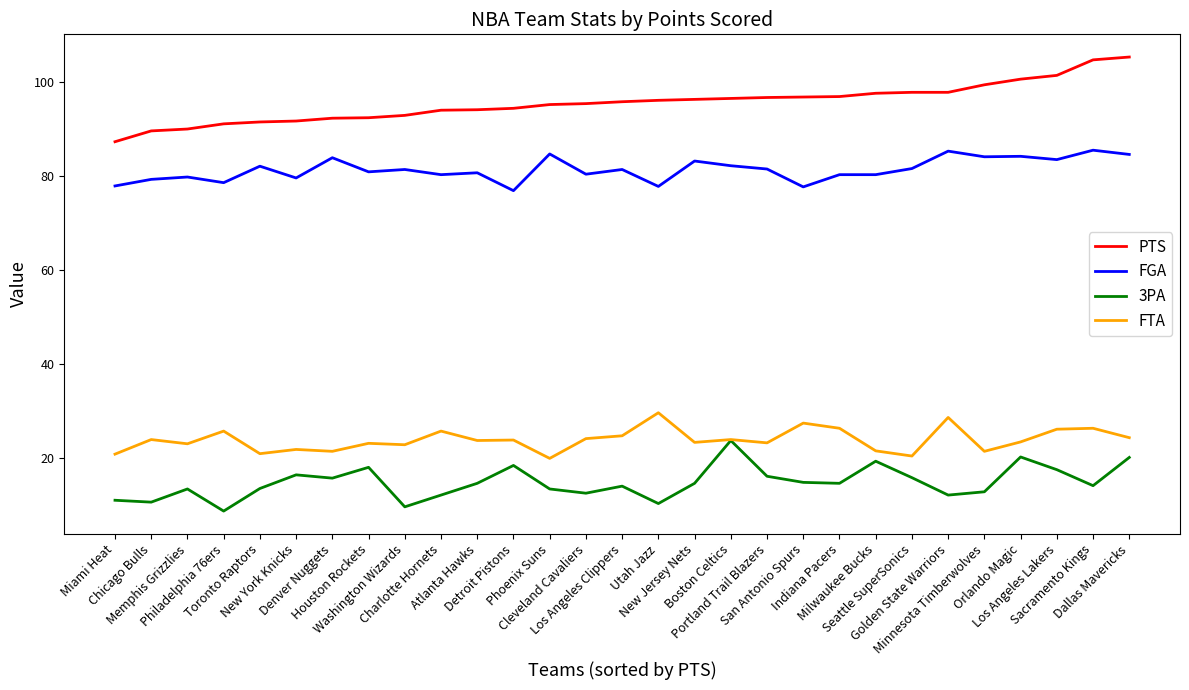

At which label does FGA first exceed 81?

Toronto Raptors